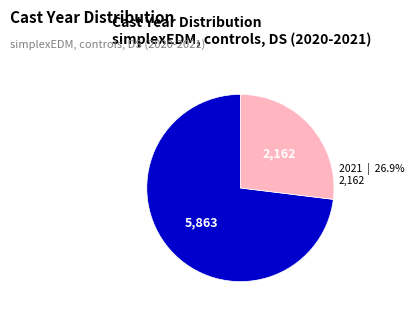

Is there any slice that represents more than half of the pie?

Yes